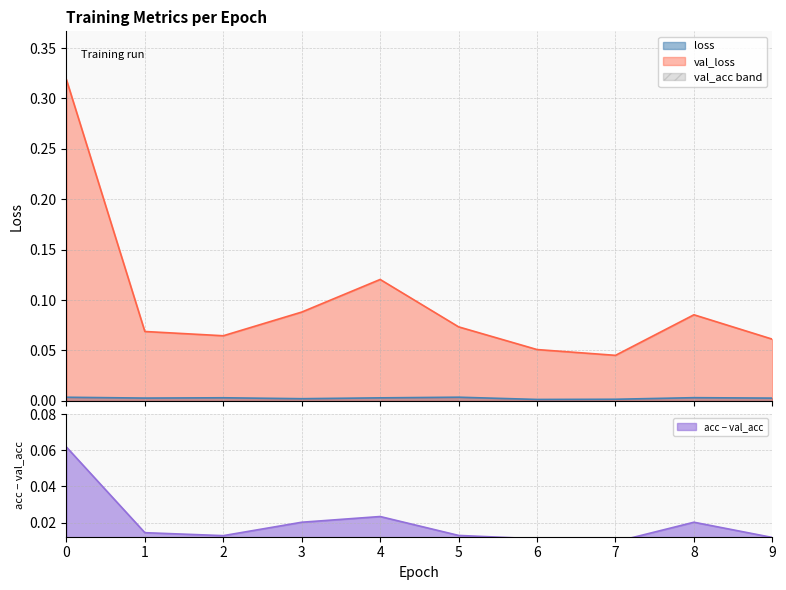

Which category has the highest value in the loss series?

5